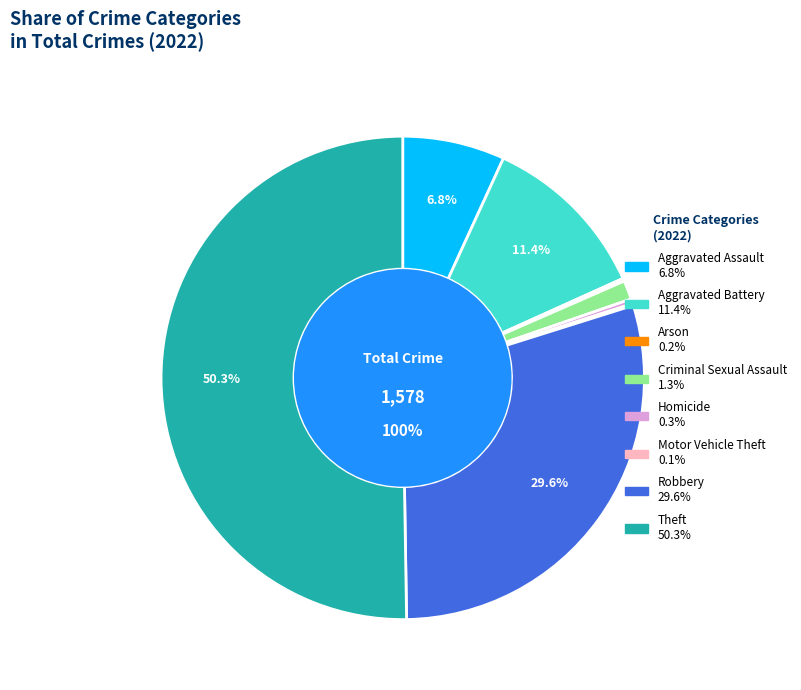

True or false: Theft accounts for 44% of the total.

False